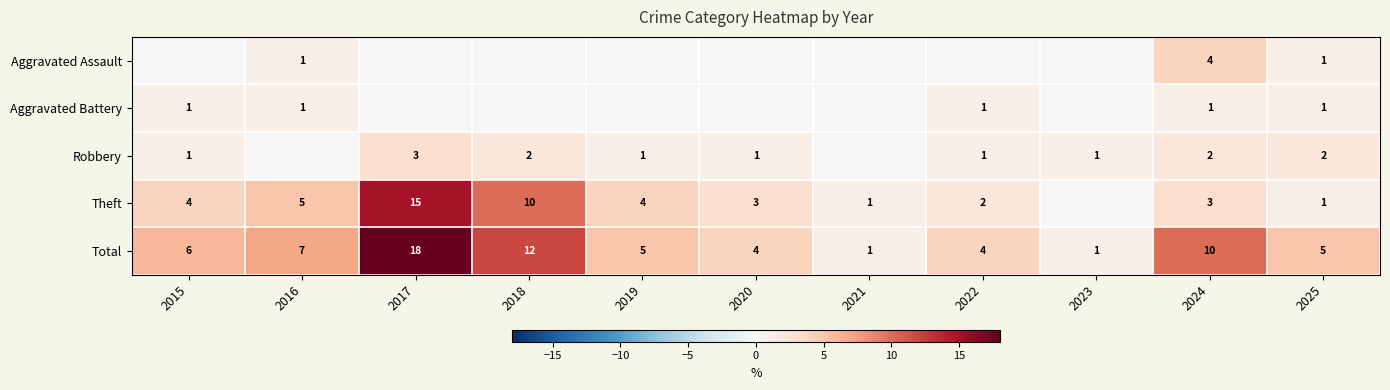

The Aggravated Battery series shows 1 at 2025. True or false?

True